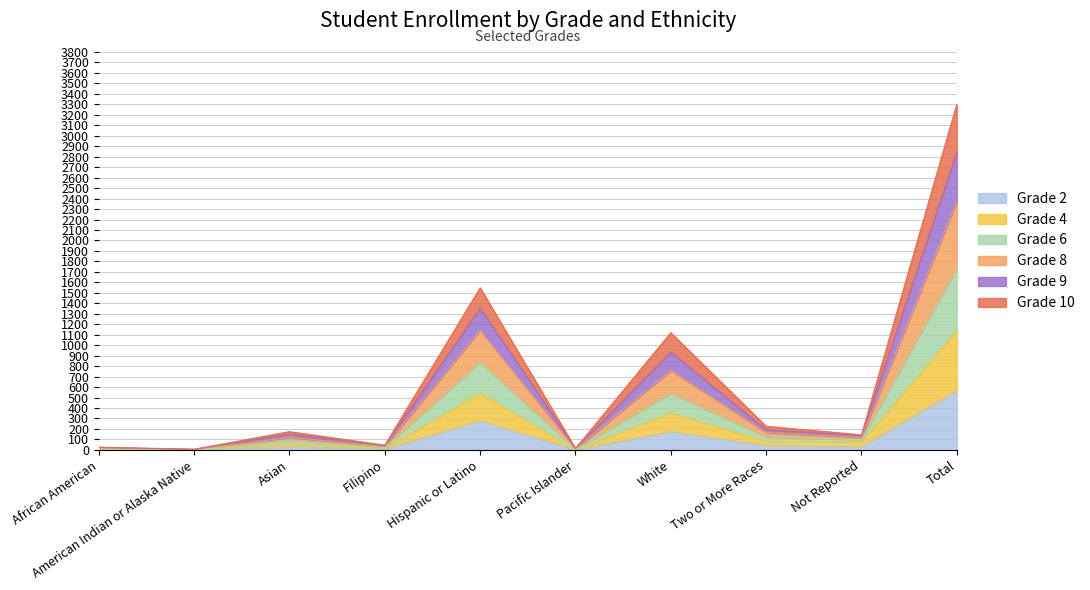

What are all the series names shown in the legend?

Grade 2, Grade 4, Grade 6, Grade 8, Grade 9, Grade 10